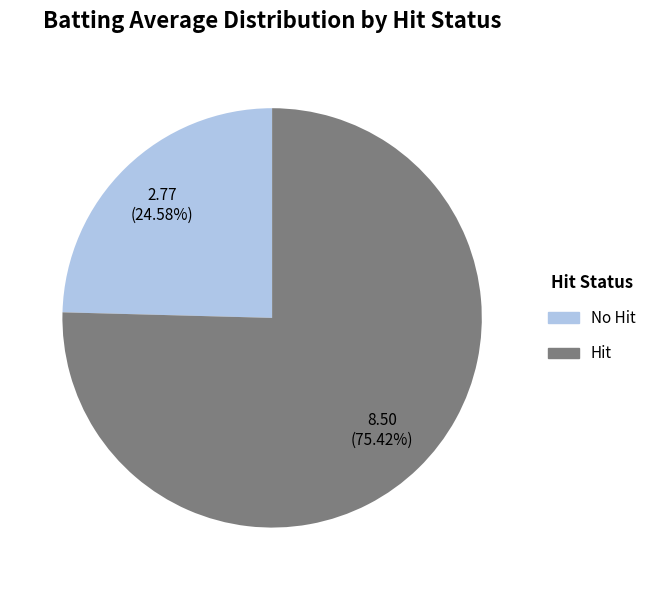

Is there a majority slice in this chart?

Yes